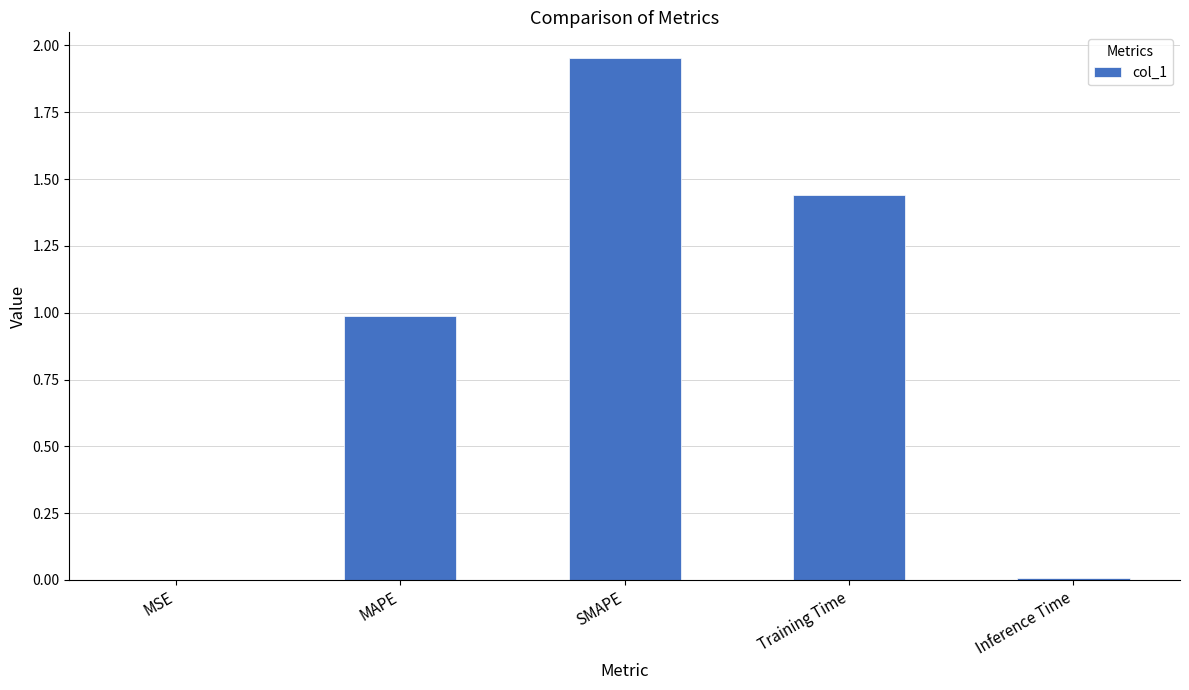

Which label corresponds to the largest value in the chart?

SMAPE